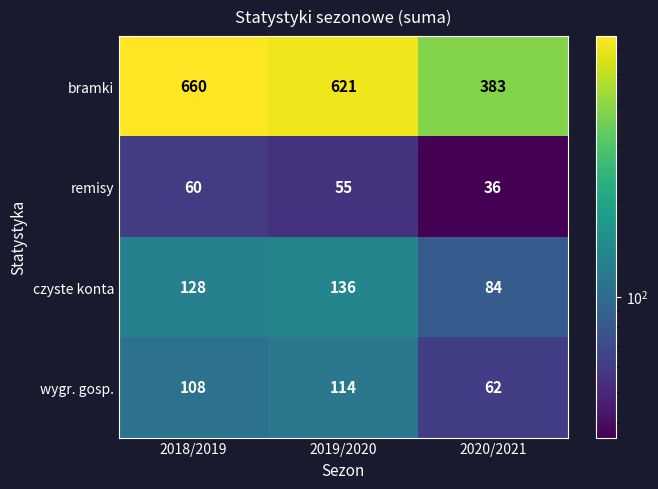

Count the number of categories in the chart.

3